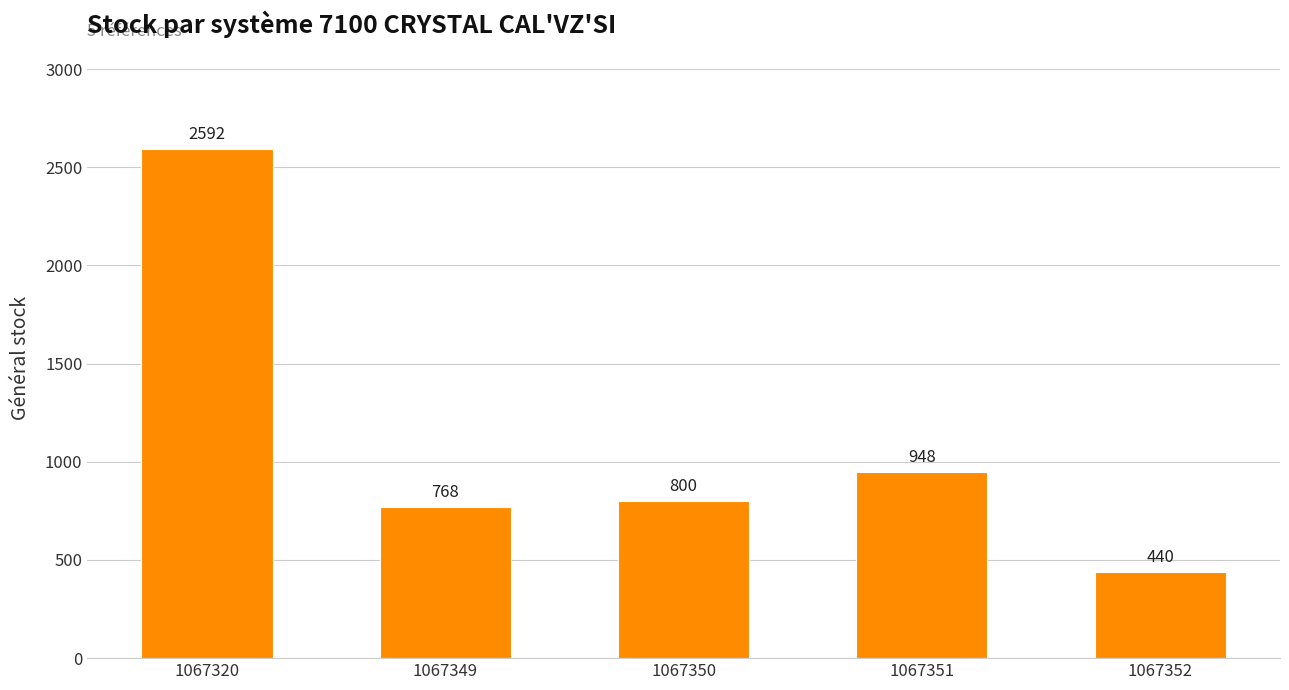

Reading left to right, extract all data points from this chart.

2592	768	800	948	440